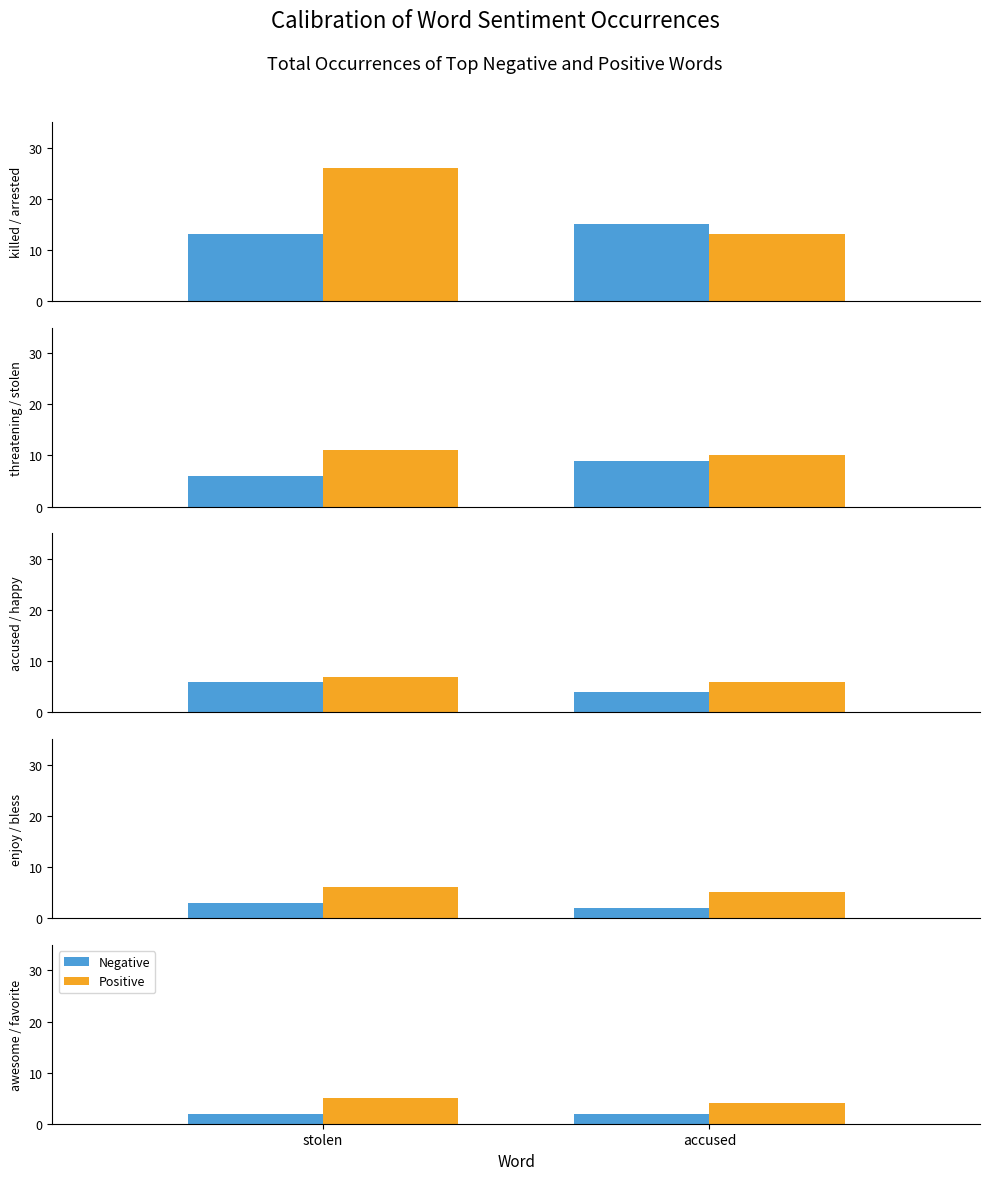

Which has a higher value, stolen or accused?

stolen